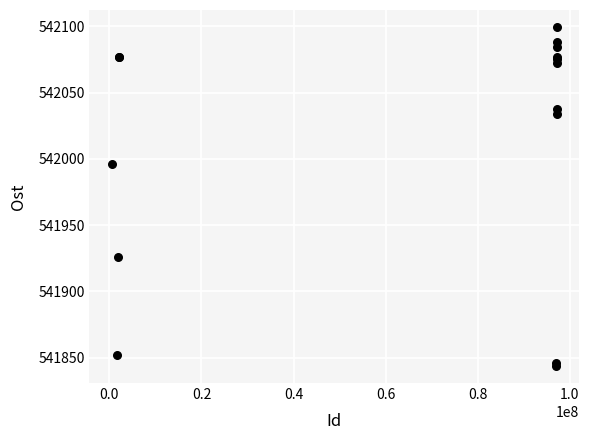

What Y value in the scatter plot is closest to 541971?

541996.1